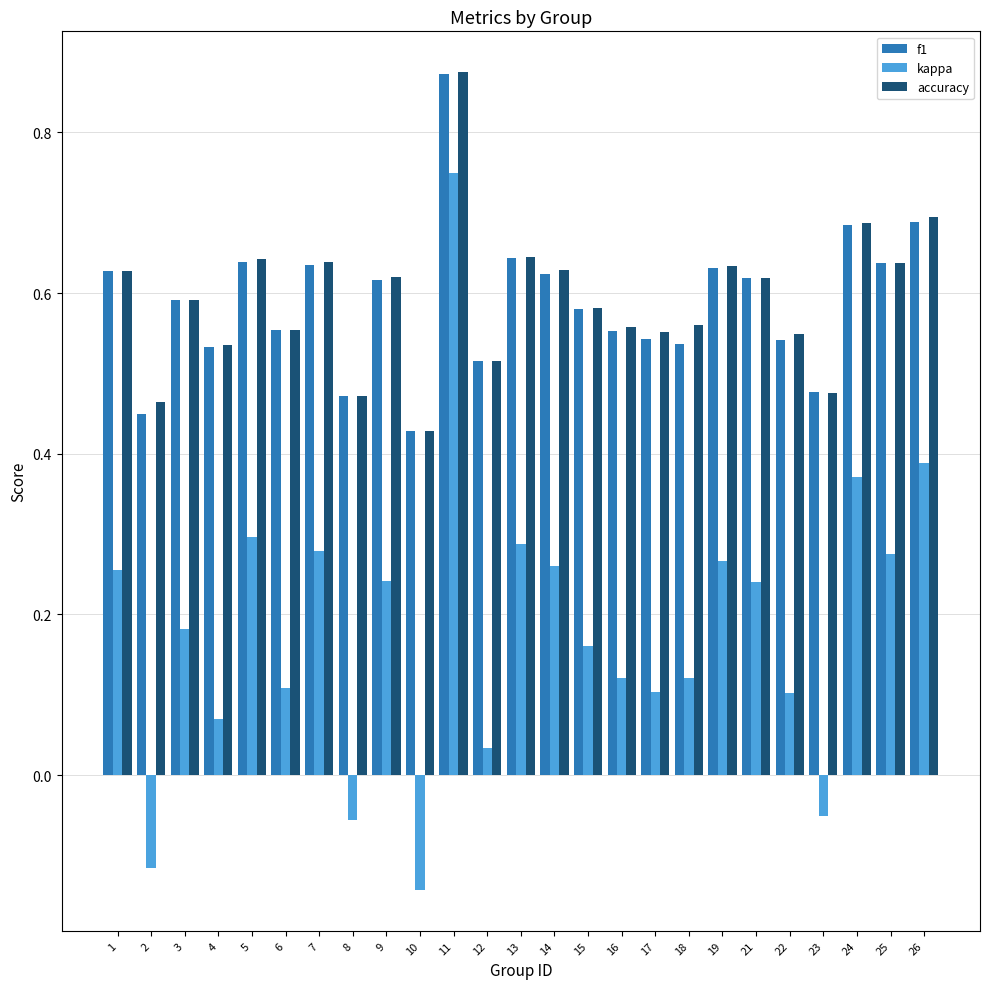

Which series changed the most between 1 and 21?

kappa